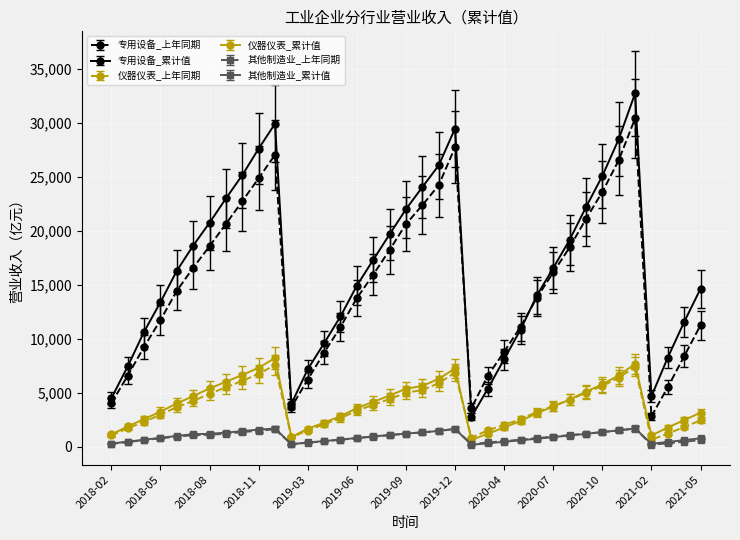

In 专用设备_累计值, how many points are higher than both neighbors (excluding endpoints)?

3